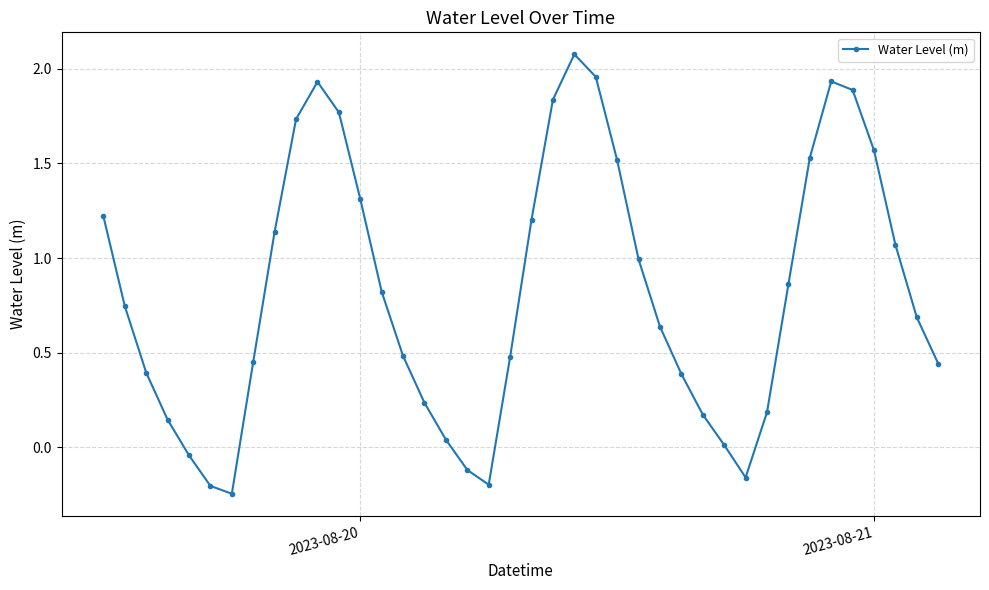

How many interior local peaks (higher than both neighbors) does the data have?

3